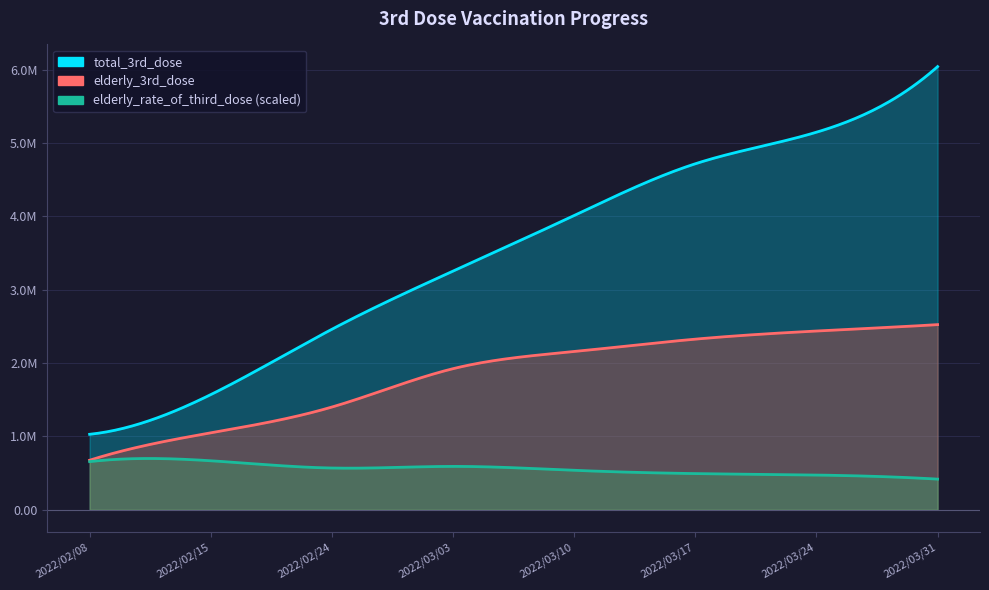

Which category has the highest value in the elderly_3rd_dose series?

2022/03/31